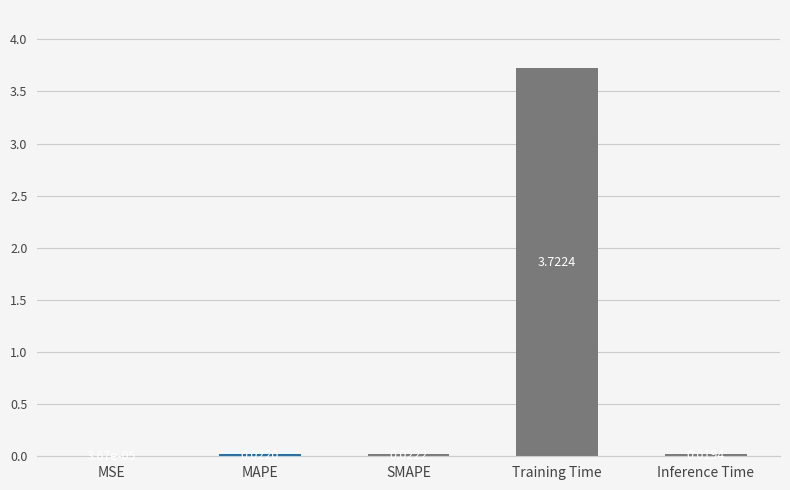

Which category has the highest value across all series?

Training Time